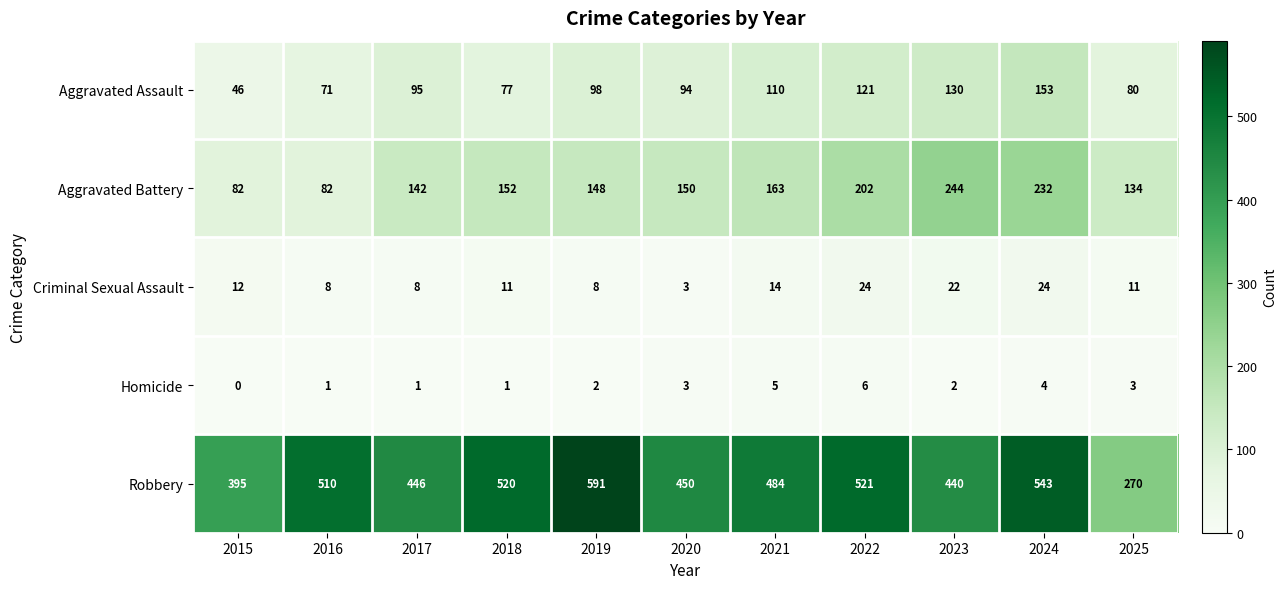

Rank the series at 2019 from highest to lowest value.

Robbery, Aggravated Battery, Aggravated Assault, Criminal Sexual Assault, Homicide